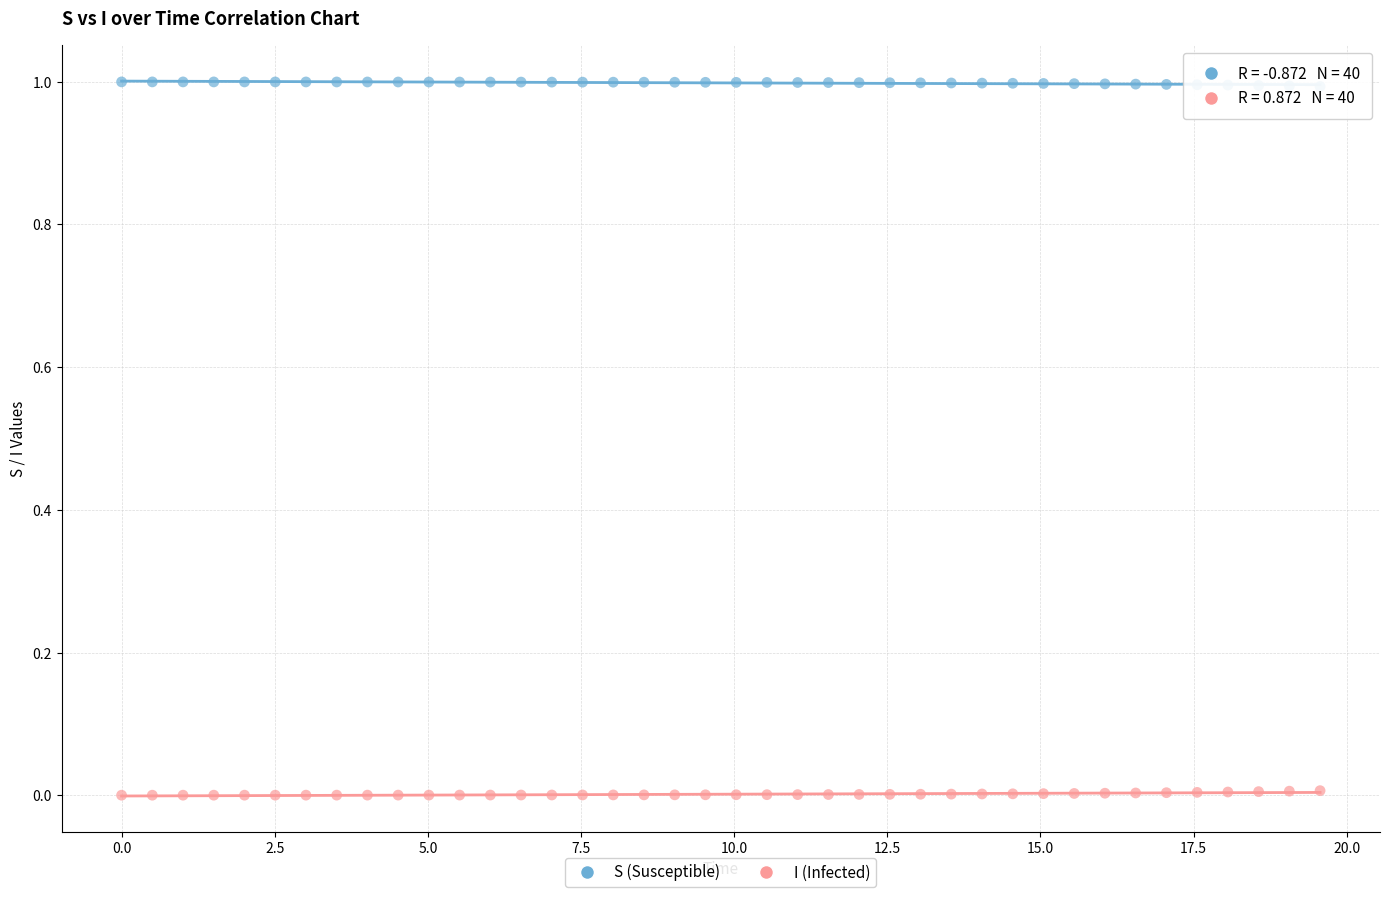

Which series contains the lowest Y value?

I (Infected)